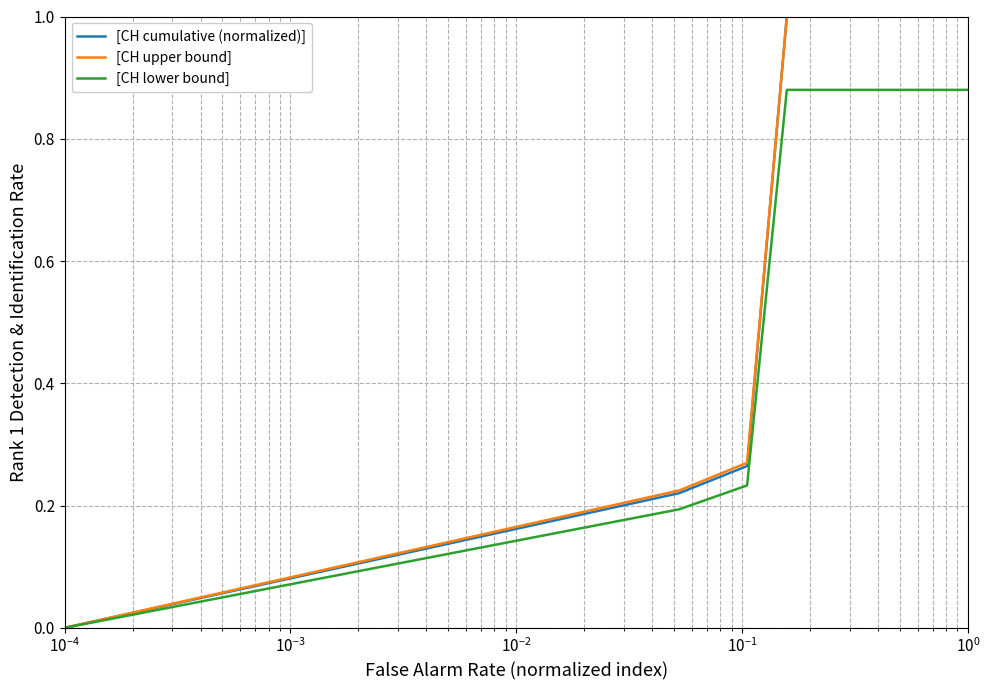

What is the greatest value displayed?

1.0